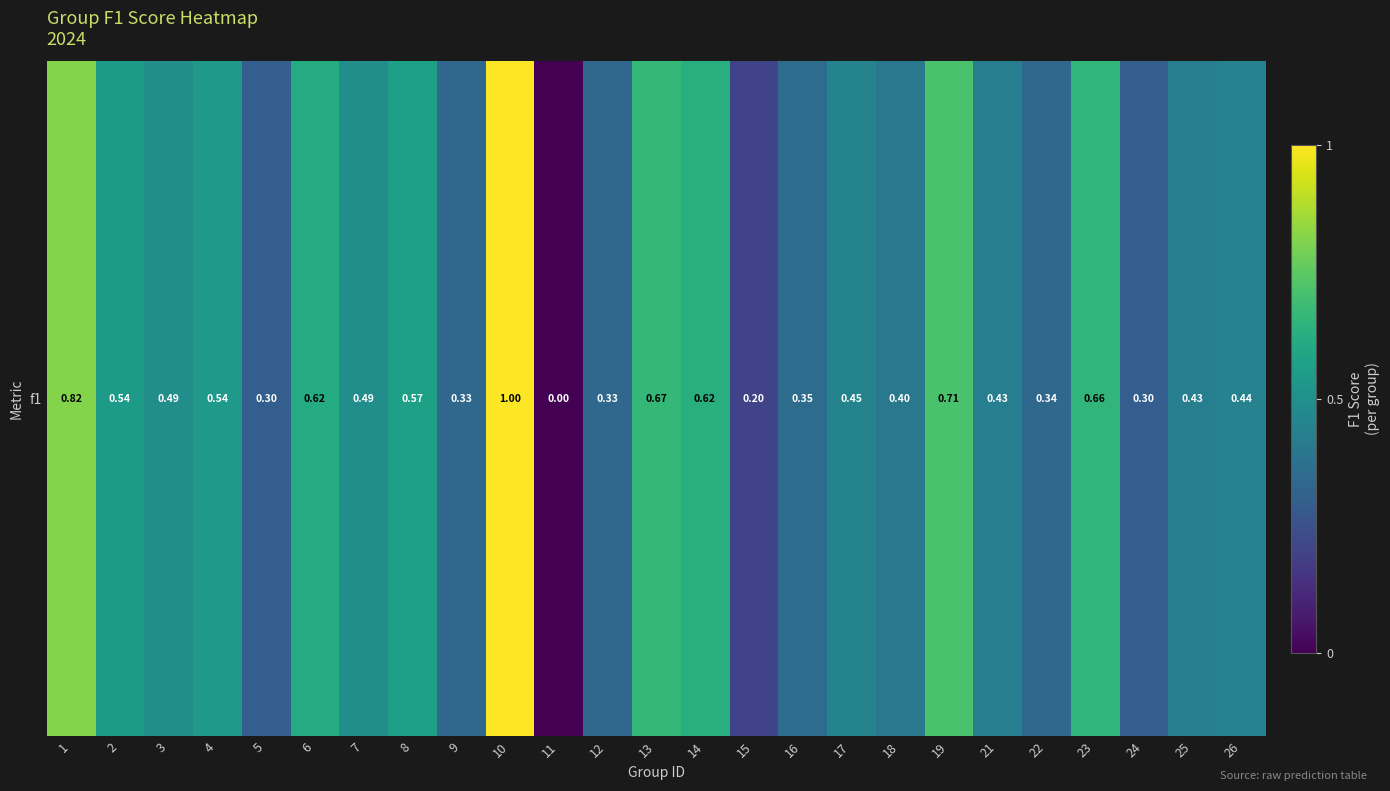

Count the values in the range 0 to 1.

25